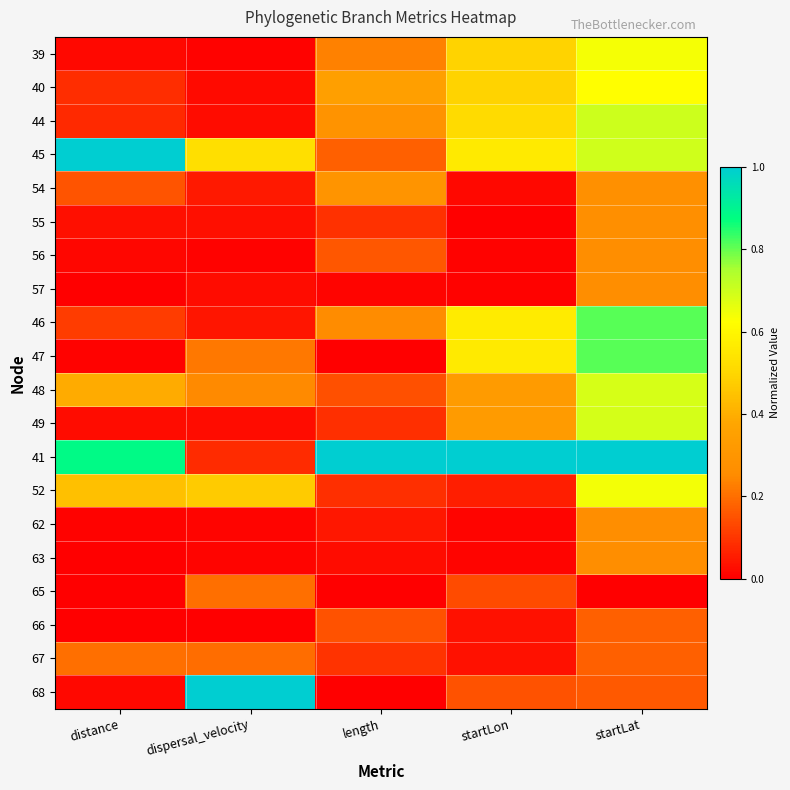

Reading right to left, what are all the values shown in this chart?

39: startLat=0.6	startLon=0.5	length=0.2	dispersal_velocity=0.0	distance=0.0
40: startLat=0.6	startLon=0.5	length=0.3	dispersal_velocity=0.0	distance=0.1
44: startLat=0.7	startLon=0.5	length=0.3	dispersal_velocity=0.0	distance=0.1
45: startLat=0.7	startLon=0.6	length=0.2	dispersal_velocity=0.5	distance=1.0
54: startLat=0.3	startLon=0.0	length=0.3	dispersal_velocity=0.0	distance=0.2
55: startLat=0.3	startLon=0.0	length=0.1	dispersal_velocity=0.0	distance=0.0
56: startLat=0.3	startLon=0.0	length=0.2	dispersal_velocity=0.0	distance=0.0
57: startLat=0.3	startLon=0.0	length=0.0	dispersal_velocity=0.0	distance=0.0
46: startLat=0.8	startLon=0.6	length=0.3	dispersal_velocity=0.0	distance=0.1
47: startLat=0.8	startLon=0.6	length=0.0	dispersal_velocity=0.2	distance=0.0
48: startLat=0.7	startLon=0.3	length=0.1	dispersal_velocity=0.2	distance=0.4
49: startLat=0.7	startLon=0.3	length=0.1	dispersal_velocity=0.0	distance=0.0
41: startLat=1.0	startLon=1.0	length=1.0	dispersal_velocity=0.1	distance=0.9
52: startLat=0.6	startLon=0.1	length=0.1	dispersal_velocity=0.5	distance=0.4
62: startLat=0.3	startLon=0.0	length=0.0	dispersal_velocity=0.0	distance=0.0
63: startLat=0.3	startLon=0.0	length=0.0	dispersal_velocity=0.0	distance=0.0
65: startLat=0.0	startLon=0.1	length=0.0	dispersal_velocity=0.2	distance=0.0
66: startLat=0.2	startLon=0.0	length=0.2	dispersal_velocity=0.0	distance=0.0
67: startLat=0.2	startLon=0.0	length=0.1	dispersal_velocity=0.2	distance=0.2
68: startLat=0.2	startLon=0.2	length=0.0	dispersal_velocity=1.0	distance=0.0